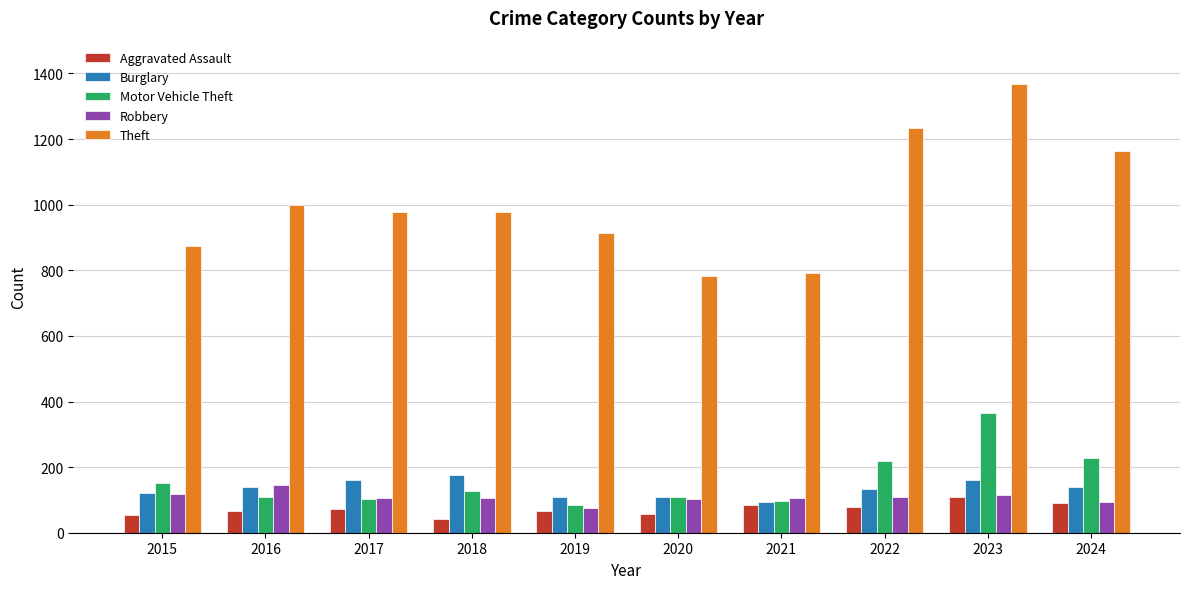

What are all the series names shown in the legend?

Aggravated Assault, Burglary, Motor Vehicle Theft, Robbery, Theft